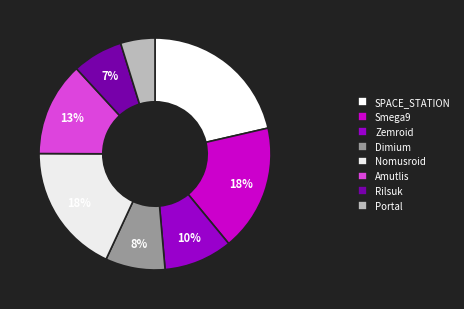

Which slice is the largest?

SPACE_STATION